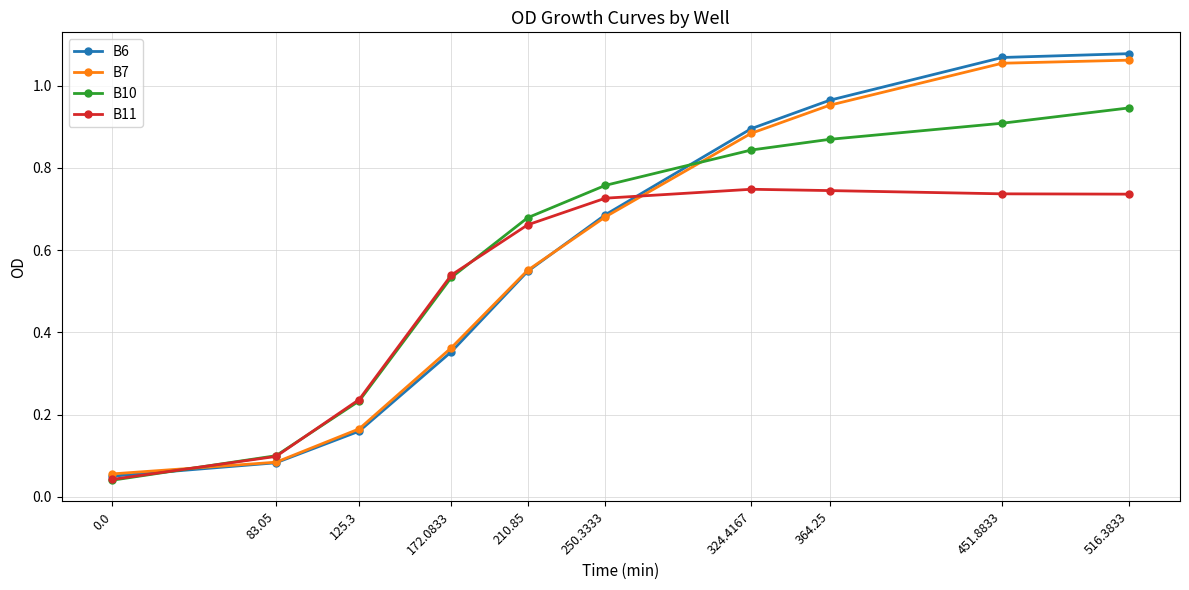

The value of B7 at 83.05 is 0.1. True or false?

True